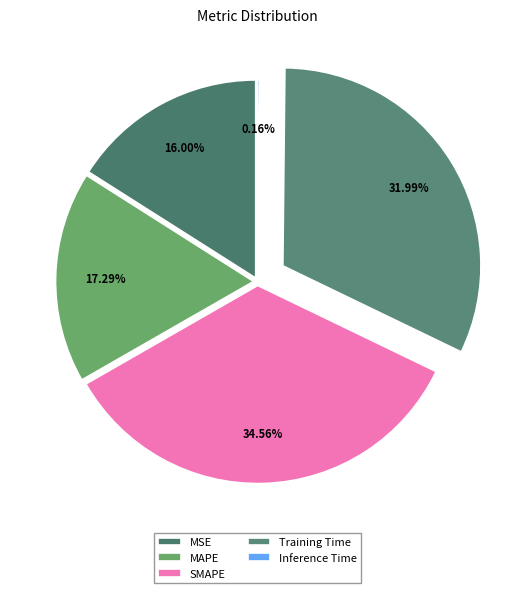

Does any single category account for the majority?

No